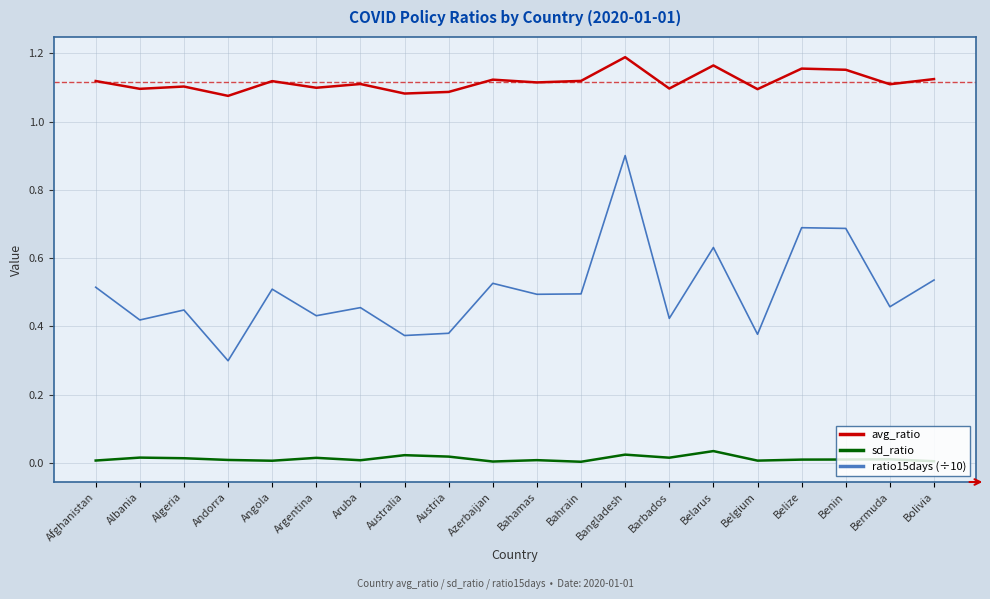

True or false: avg_ratio and ratio15days (÷10) cross at least once.

False